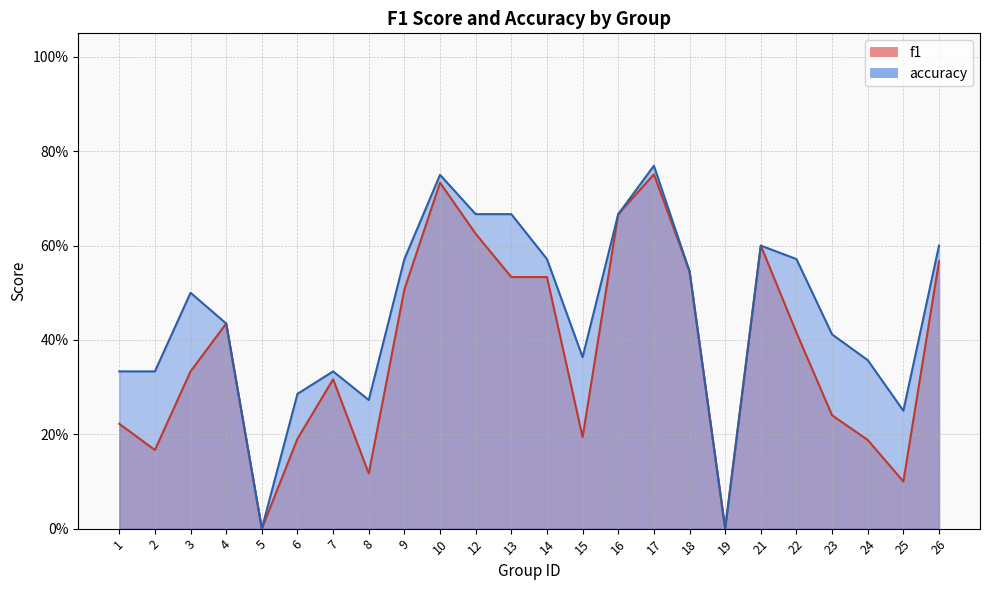

Reading left to right, what are all the values shown in this chart?

f1: 1=0.2	2=0.2	3=0.3	4=0.4	5=0.0	6=0.2	7=0.3	8=0.1	9=0.5	10=0.7	12=0.6	13=0.5	14=0.5	15=0.2	16=0.7	17=0.8	18=0.5	19=0.0	21=0.6	22=0.4	23=0.2	24=0.2	25=0.1	26=0.6
accuracy: 1=0.3	2=0.3	3=0.5	4=0.4	5=0.0	6=0.3	7=0.3	8=0.3	9=0.6	10=0.8	12=0.7	13=0.7	14=0.6	15=0.4	16=0.7	17=0.8	18=0.5	19=0.0	21=0.6	22=0.6	23=0.4	24=0.4	25=0.2	26=0.6